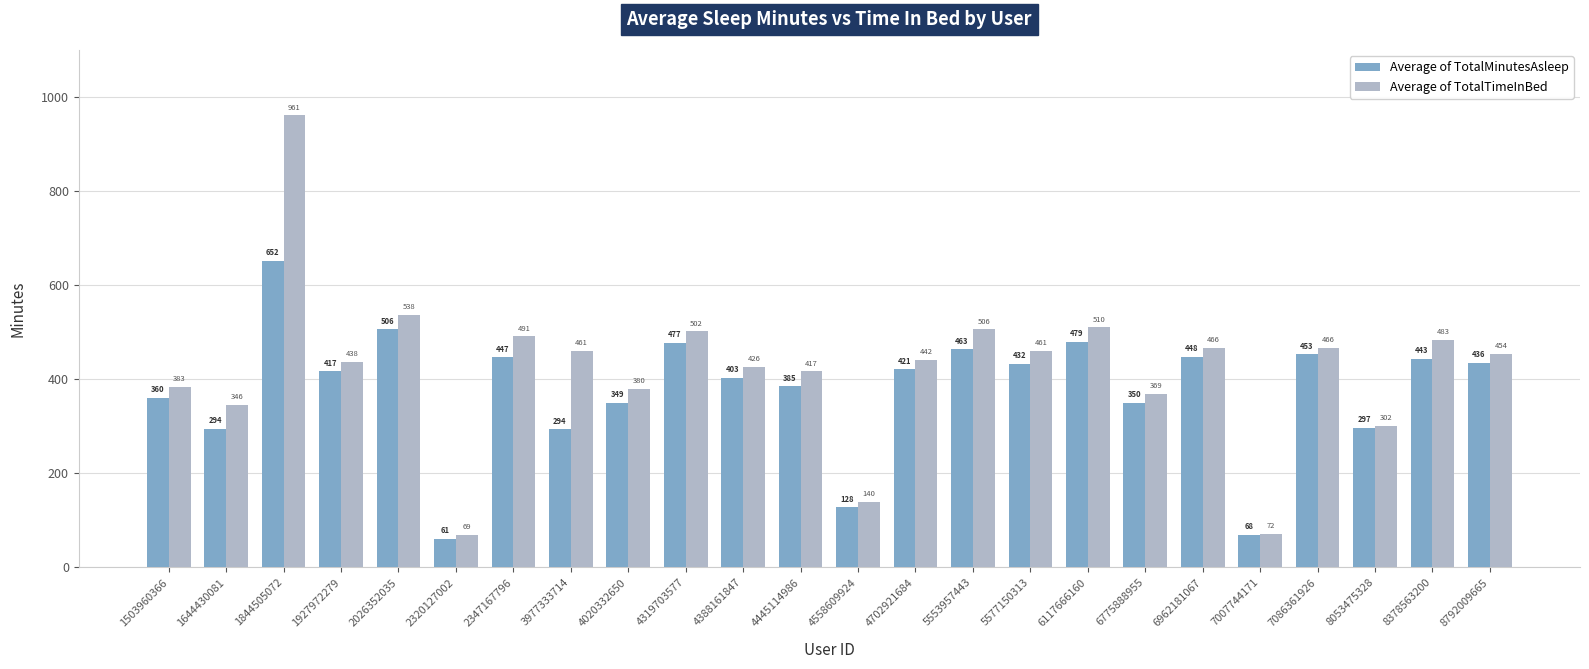

How many groups of bars are there?

24